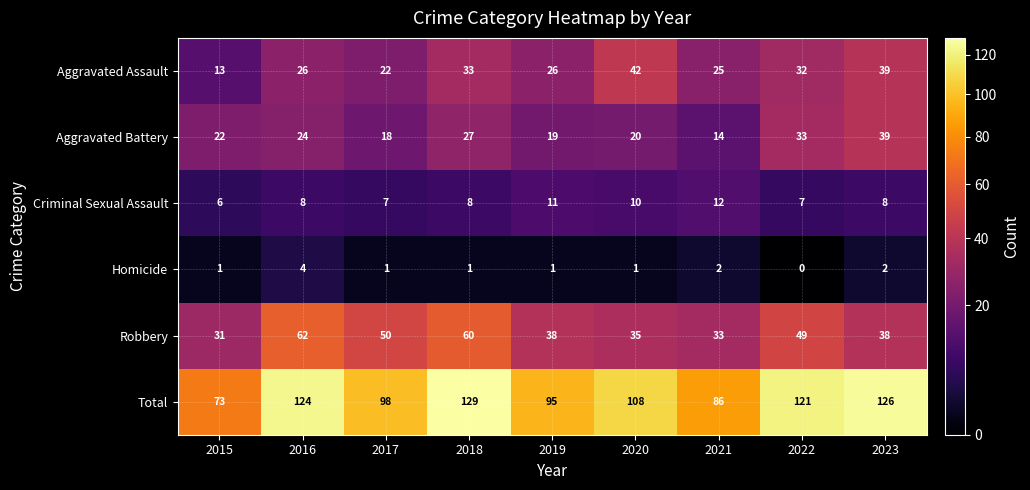

Count the Homicide values in the range 1 to 2.

7